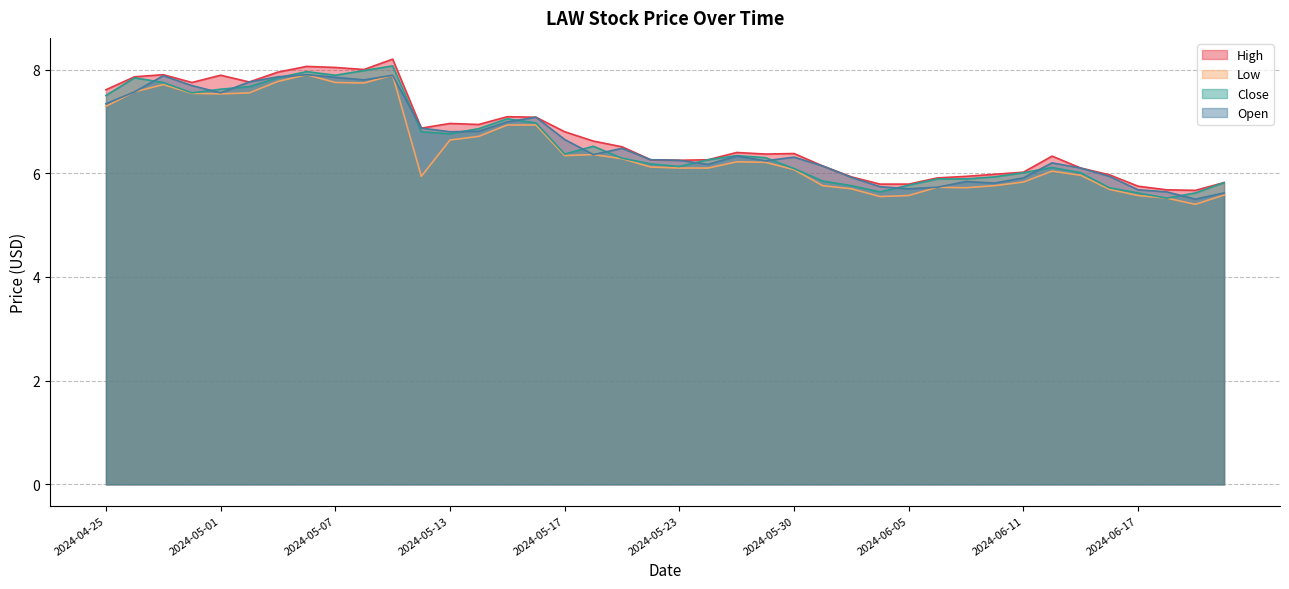

What position from the left is 2024-06-17?

37